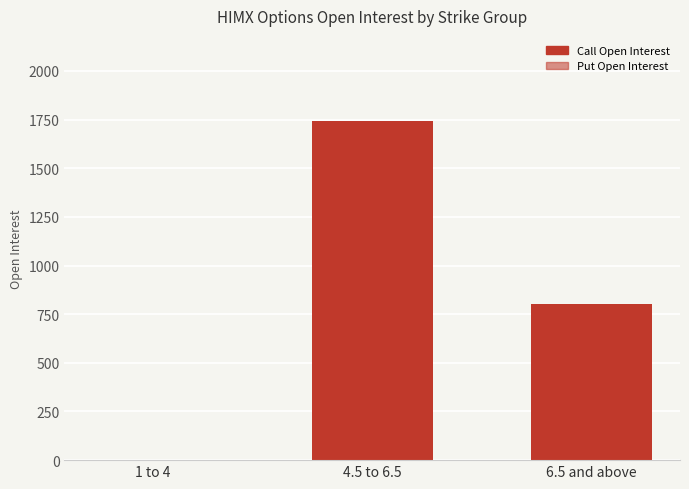

The Call Open Interest series shows 1044 at 6.5 and above. True or false?

False